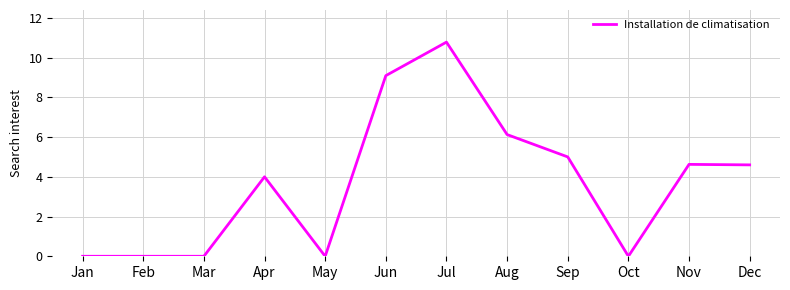

Reading left to right, what are all the values shown in this chart?

Jan=0.0	Feb=0.0	Mar=0.0	Apr=4.0	May=0.0	Jun=9.1	Jul=10.8	Aug=6.1	Sep=5.0	Oct=0.0	Nov=4.6	Dec=4.6